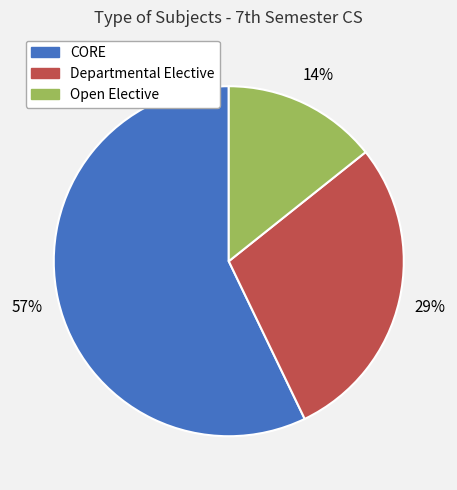

Which has a higher value, CORE or Departmental Elective?

CORE